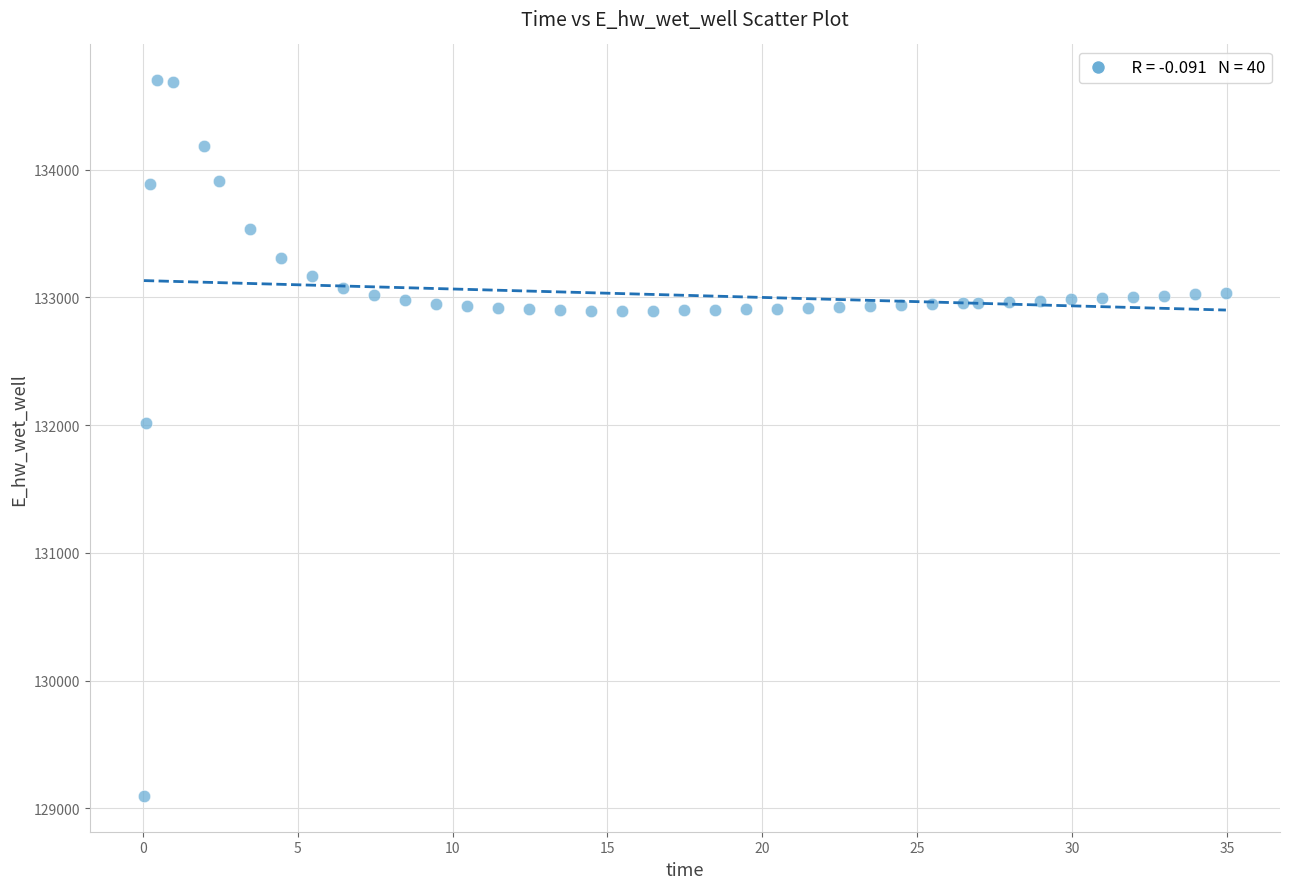

What is the range of Y values (max minus min)?

5603.5